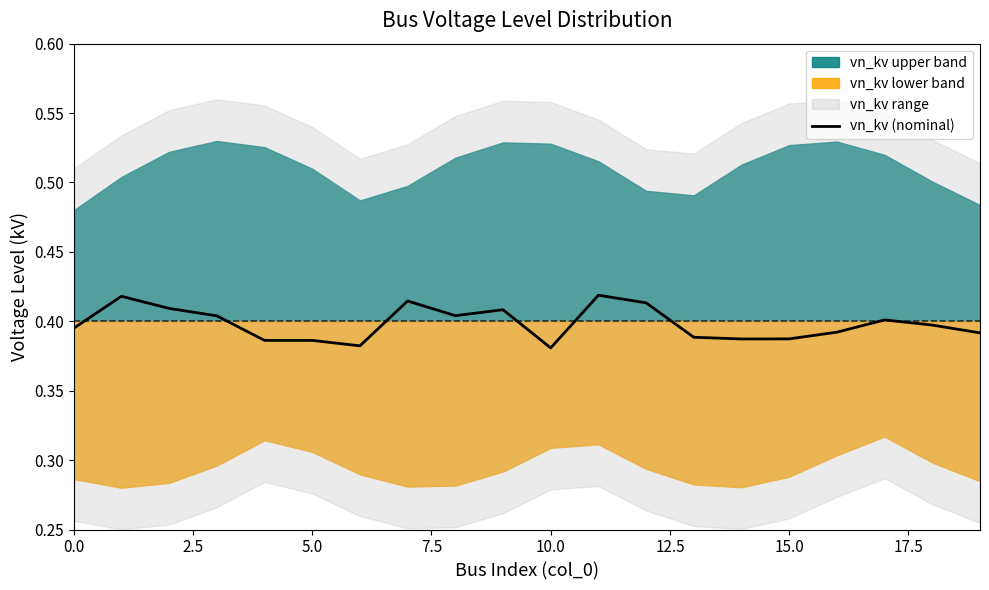

What is the approximate value at 11?

0.4